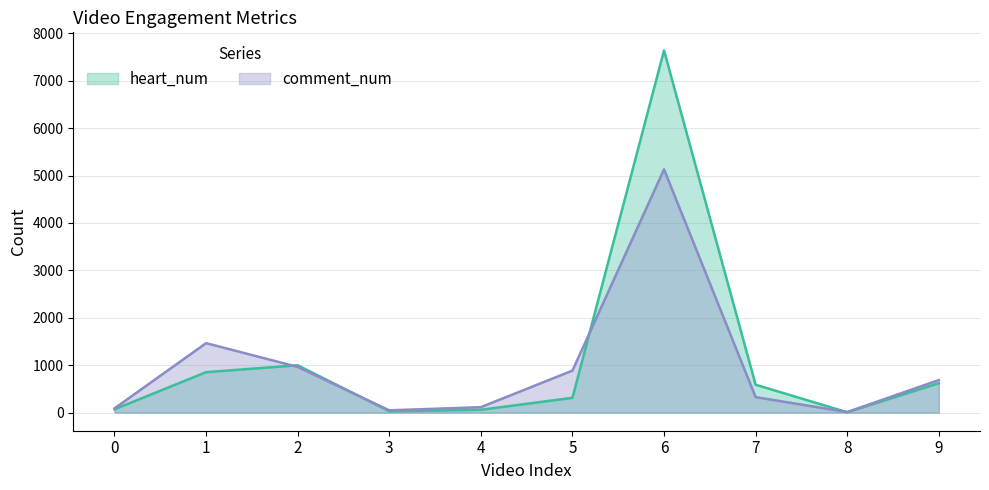

At which category does heart_num reach its first local valley?

3